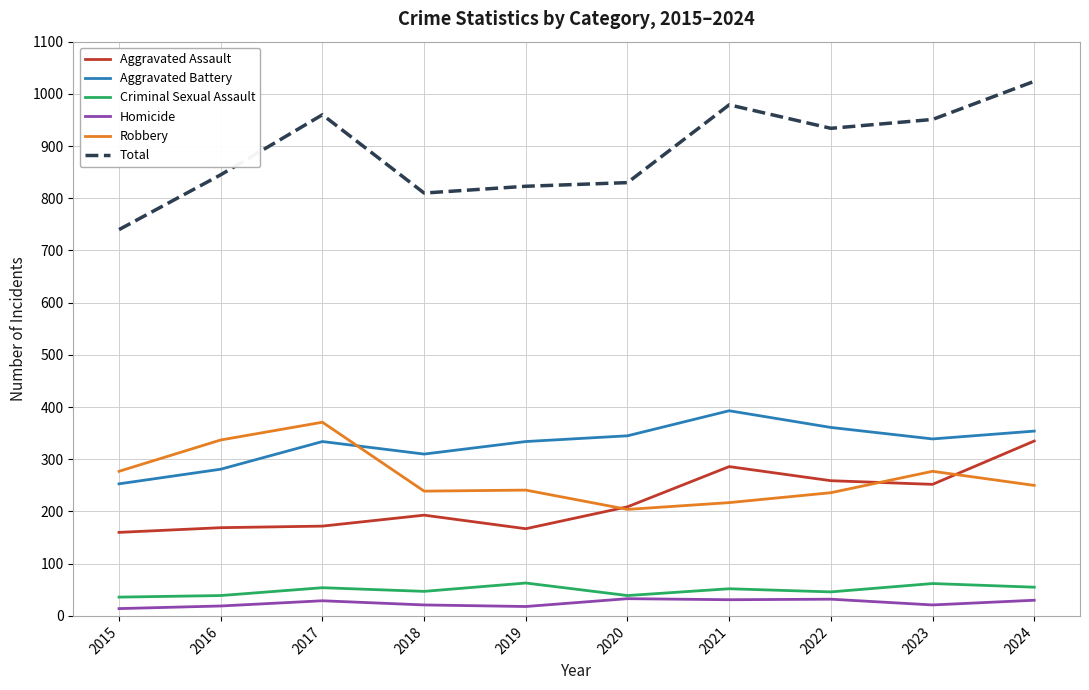

What is the difference between the Robbery values at 2022 and 2021?

19